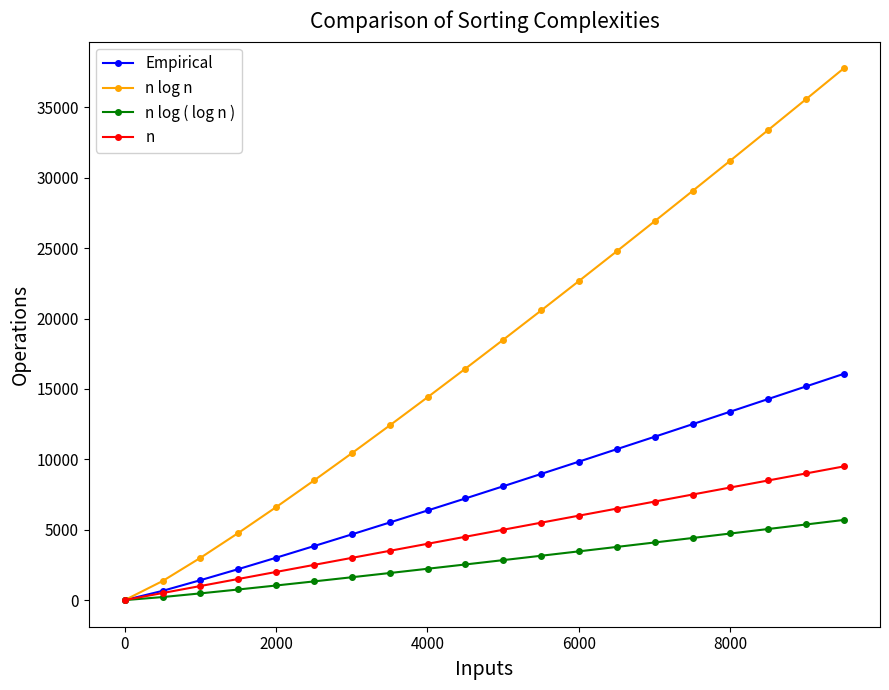

What is the lowest value of the n log ( log n ) series?

-1.0